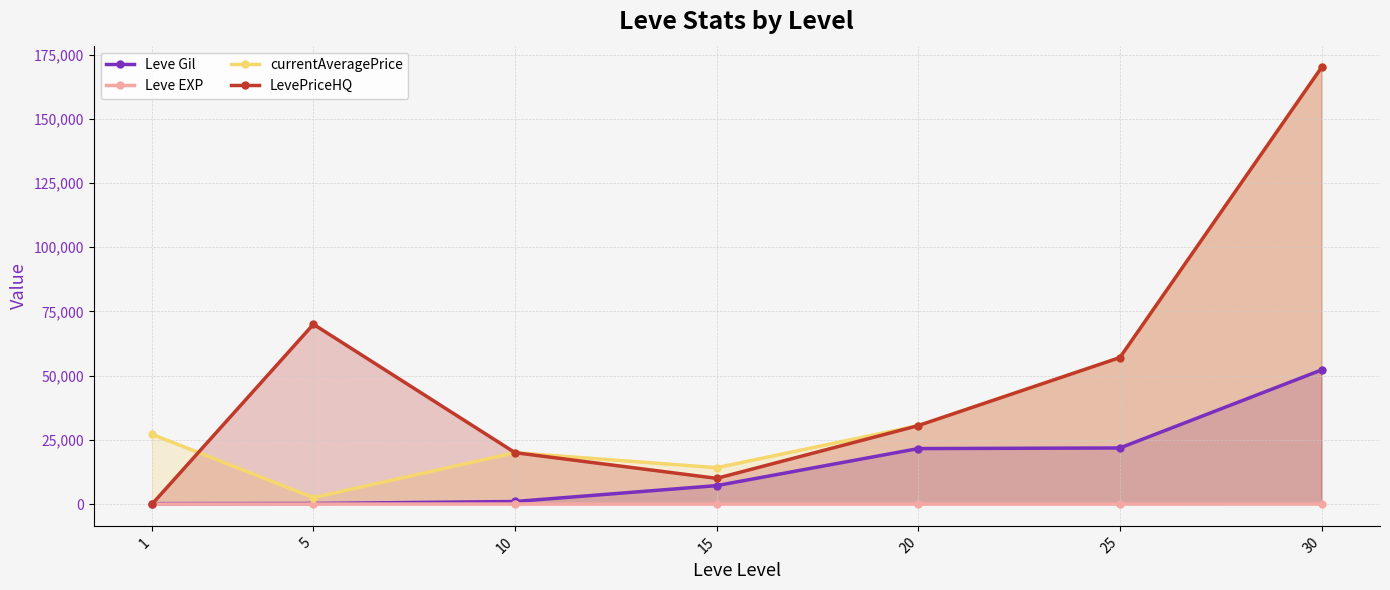

Between 5 and 15, which series saw the biggest shift?

LevePriceHQ